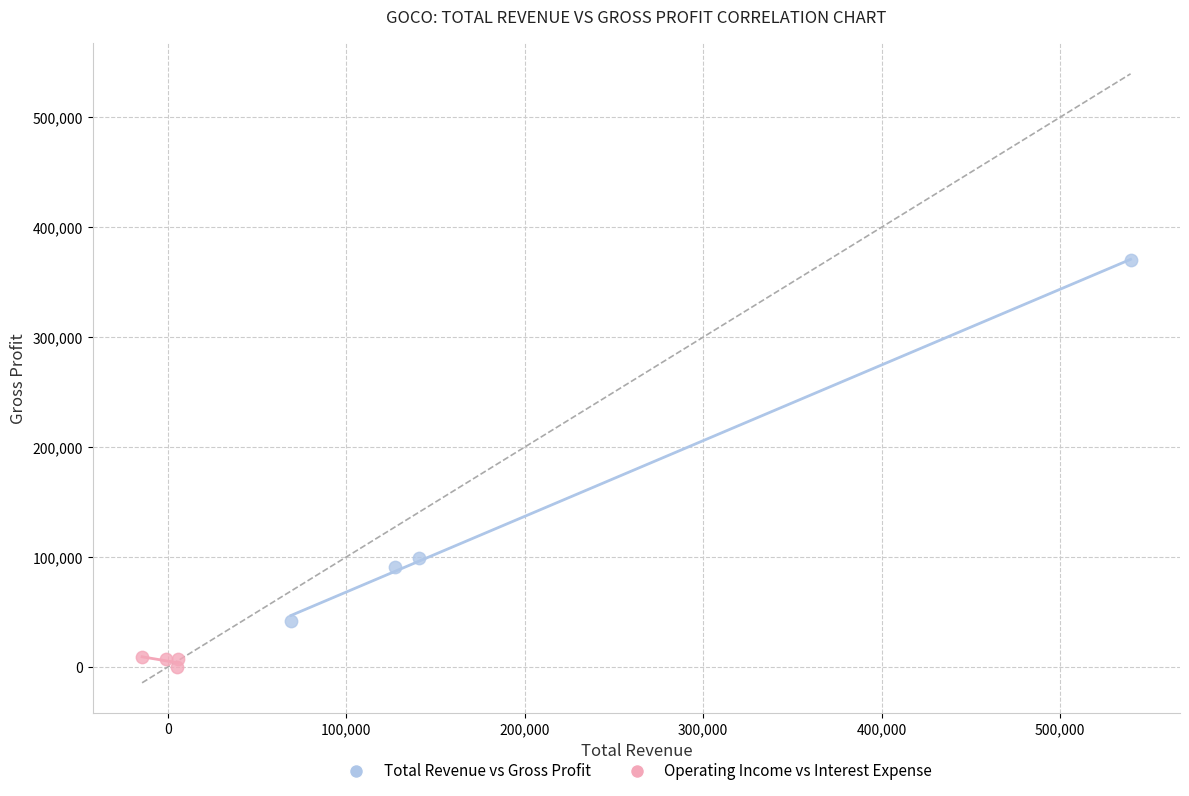

Which series contains the highest Y value?

Total Revenue vs Gross Profit